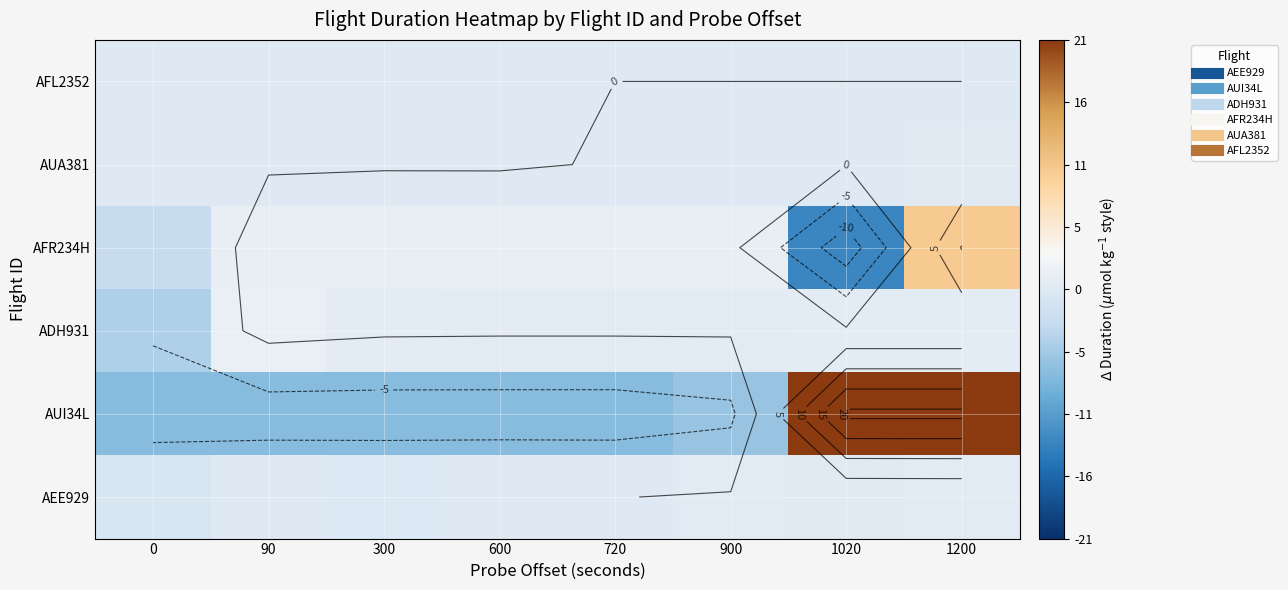

The value of AUI34L at 900 is -1.8. True or false?

False